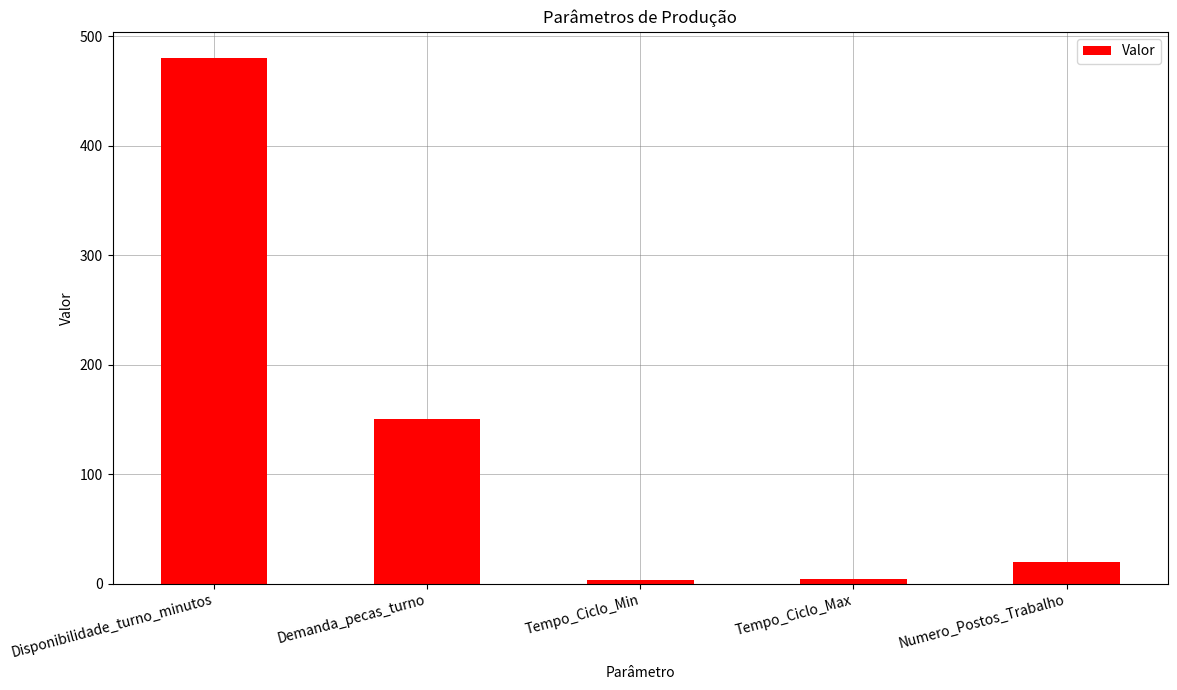

What is the label of the 1st bar from the left?

Disponibilidade_turno_minutos